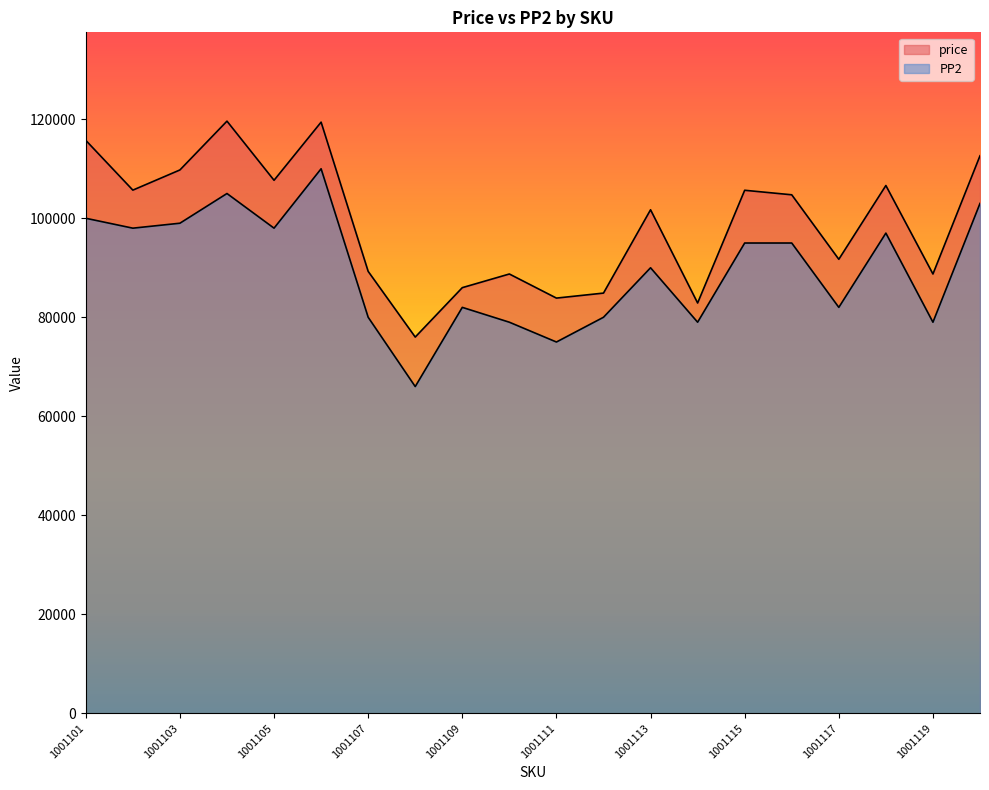

Is it true that price equals 85983 at 1001109?

True